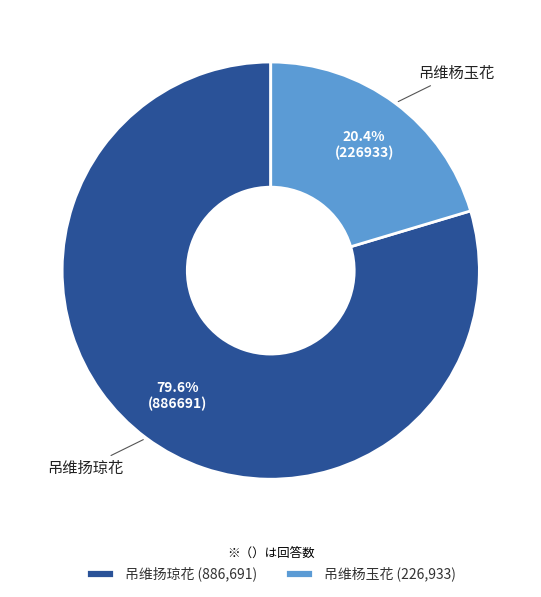

Combined, what portion of the pie is 吊维杨玉花 and 吊维扬琼花?

100.0%